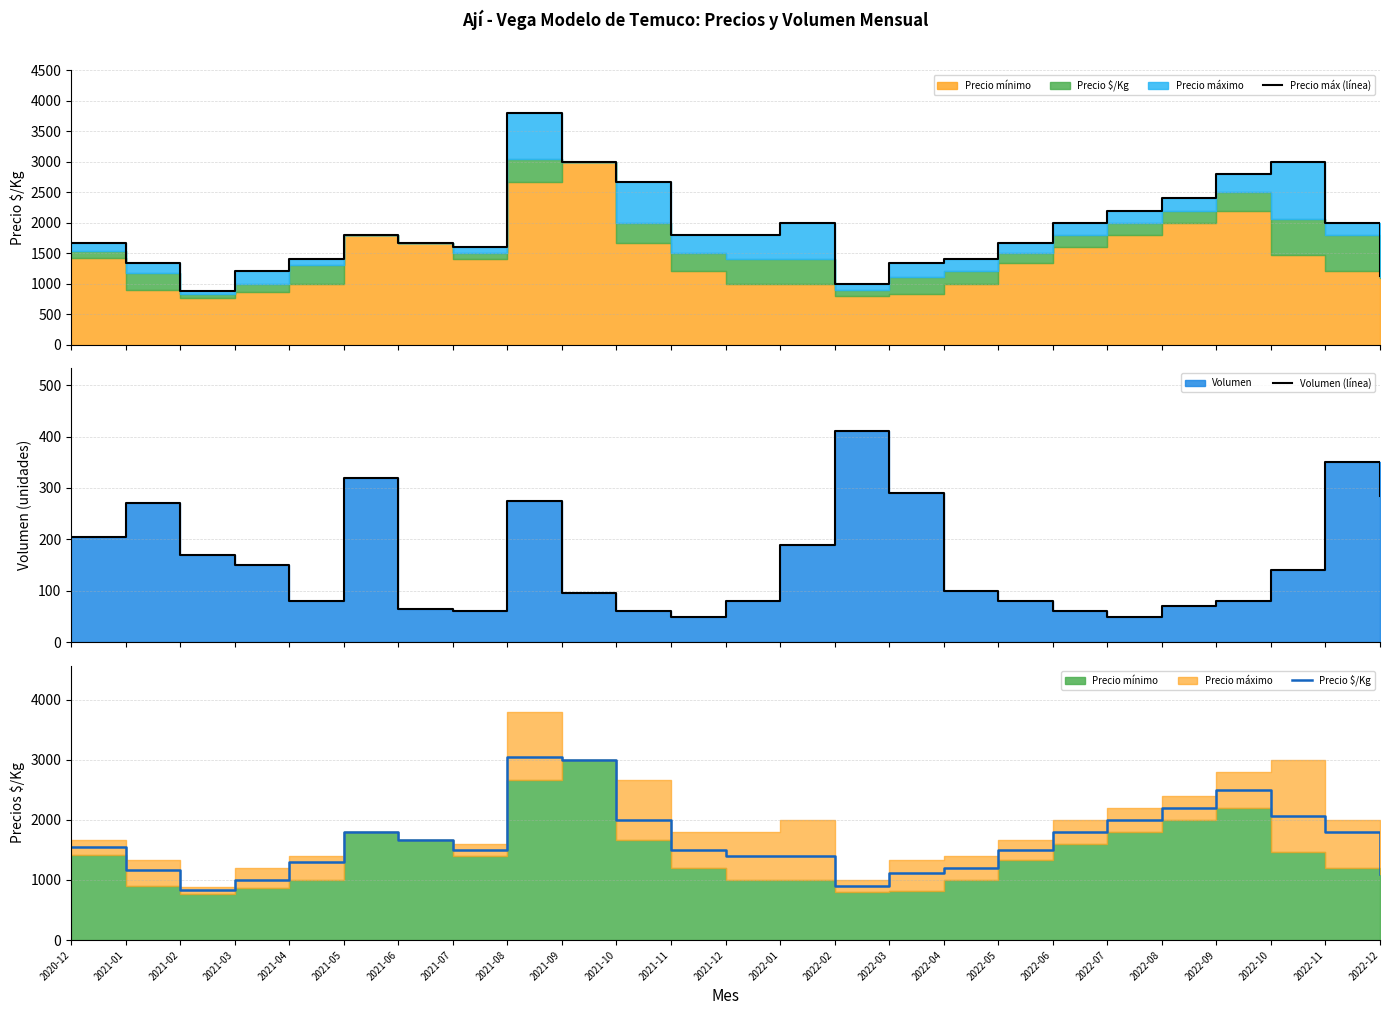

At which label is Precio $/Kg closest to 1934?

2021-10